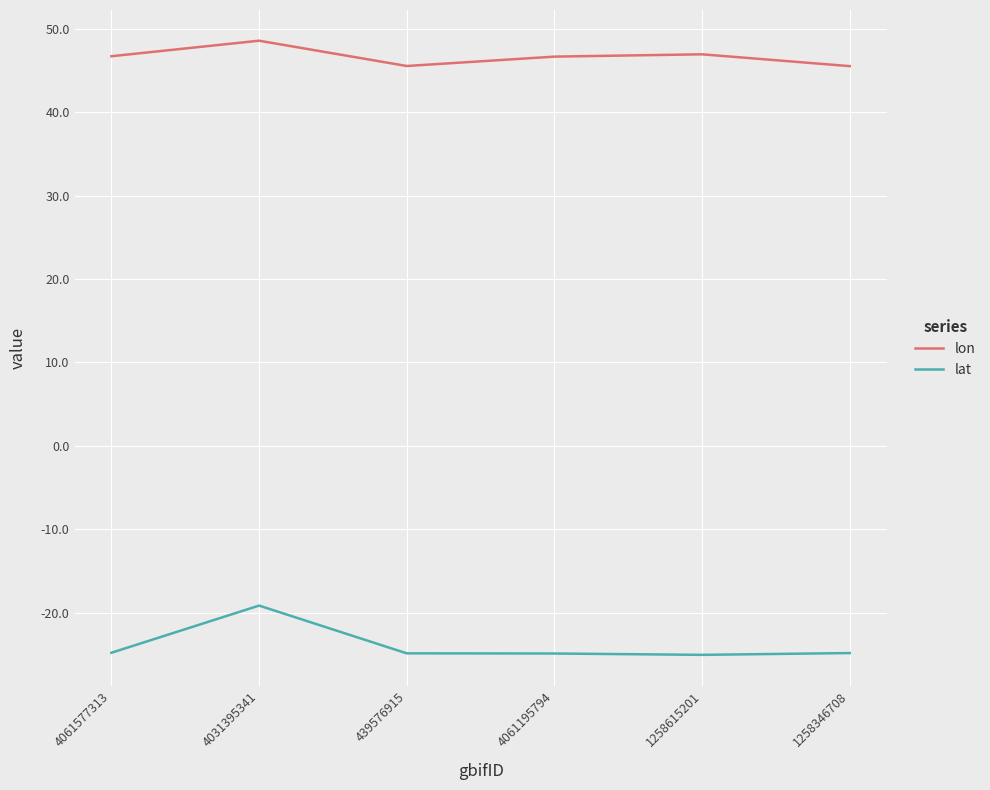

How many categories are shown in the chart?

6